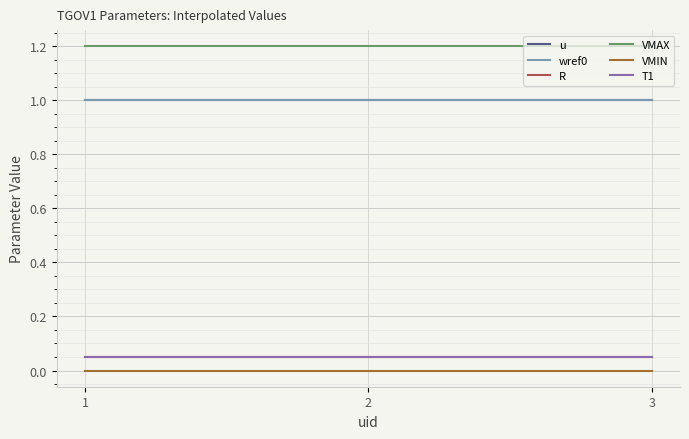

Is this an area chart (filled region under the line)?

No